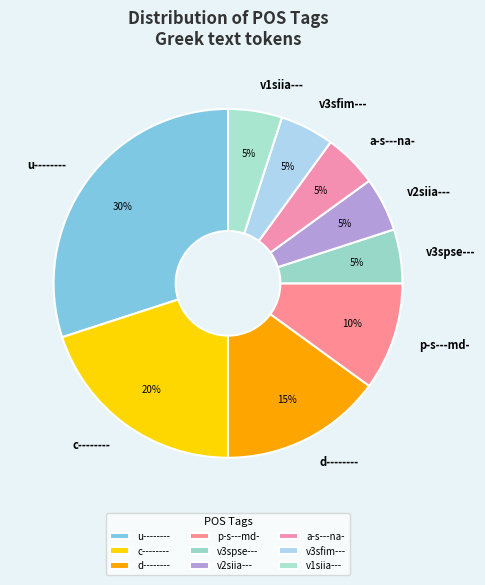

Combined, do c-------- and v3spse--- account for over 50%?

No